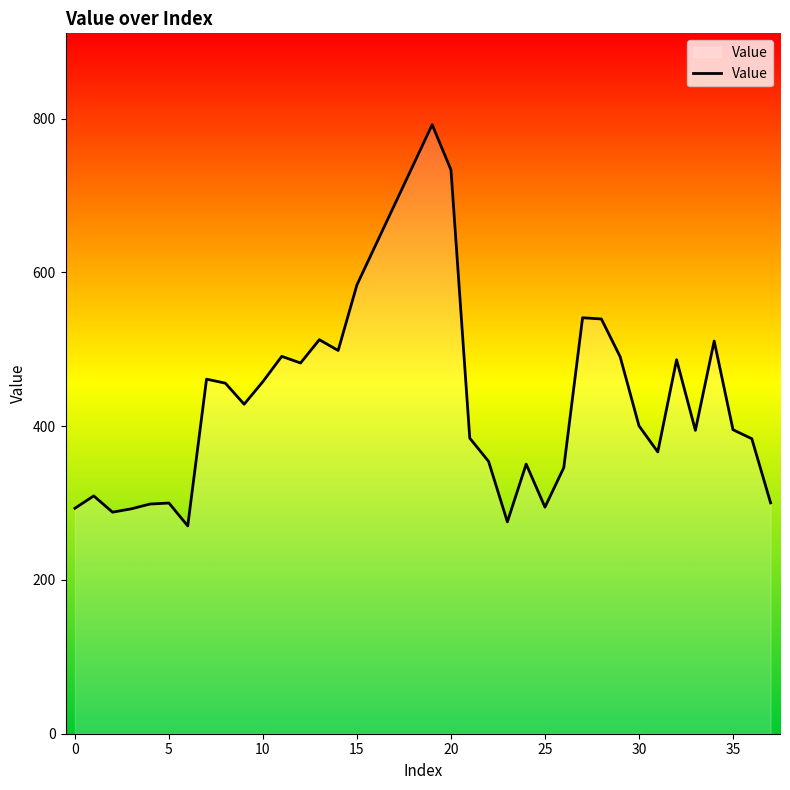

What is the maximum value shown in the chart?

792.2